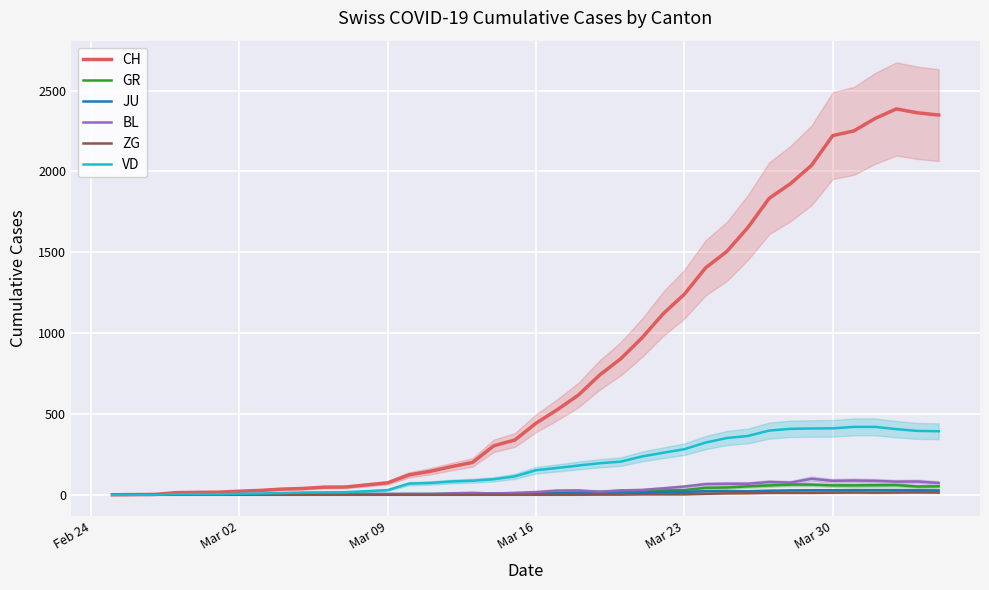

What is the difference between the maximum and minimum values in the ZG series?

15